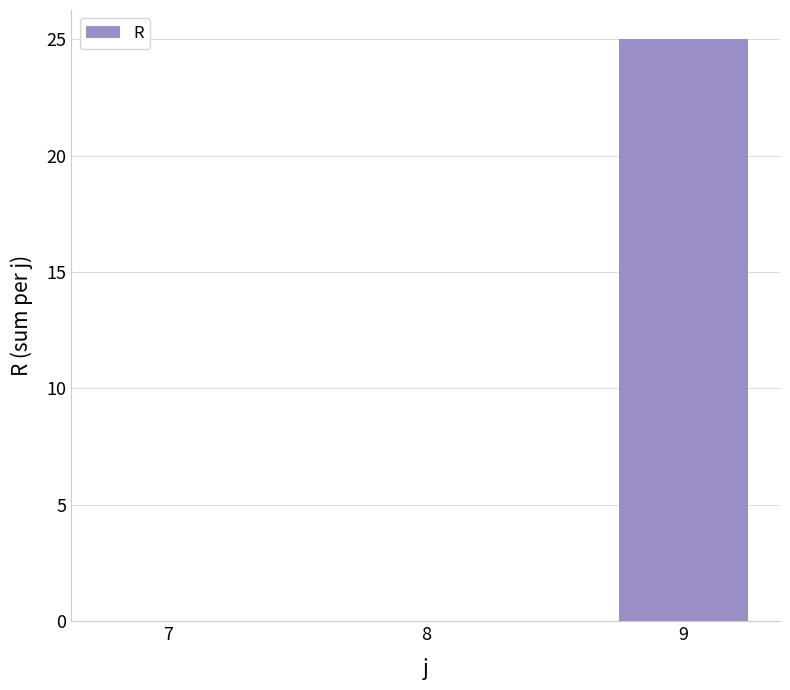

What is the sum of the values at 7 and 9?

25